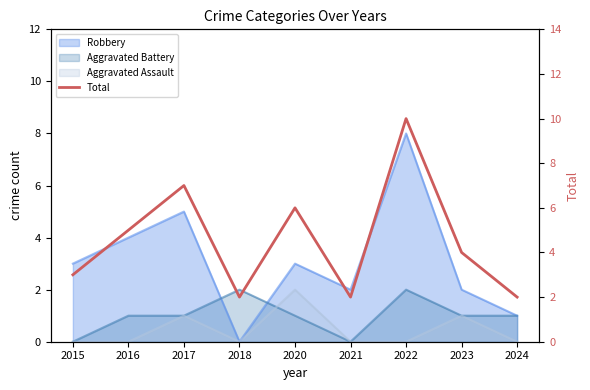

How many data points are less than 4?

4